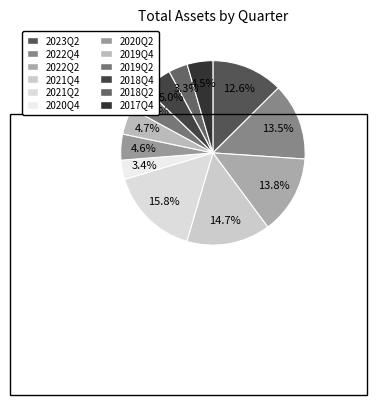

Which slice is the smallest?

2018Q2